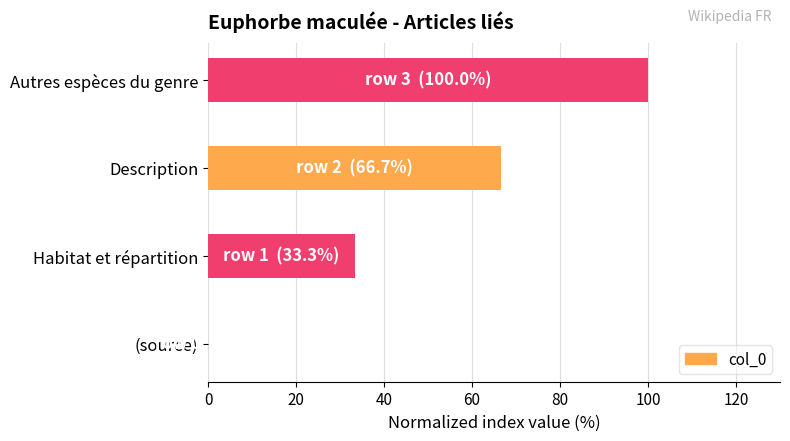

Between Habitat et répartition and (source), which is larger?

Habitat et répartition